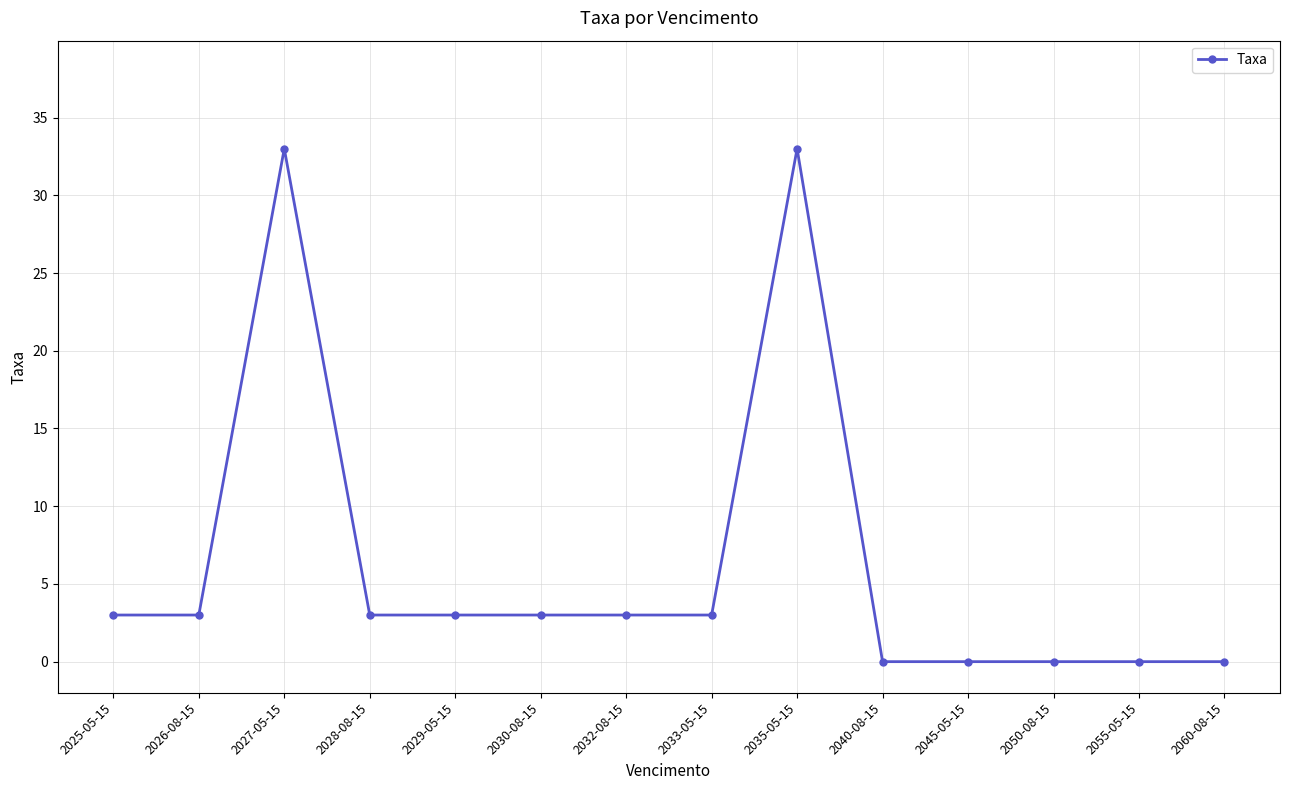

Reading left to right, extract all data points from this chart.

3	3	33	3	3	3	3	3	33	0	0	0	0	0